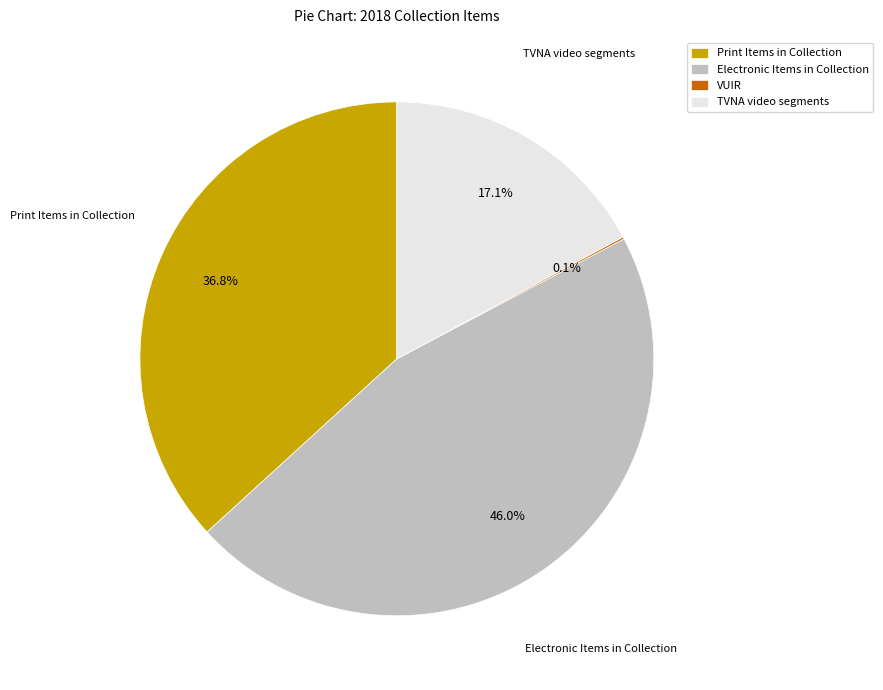

Is the sum of TVNA video segments and Print Items in Collection greater than half?

Yes